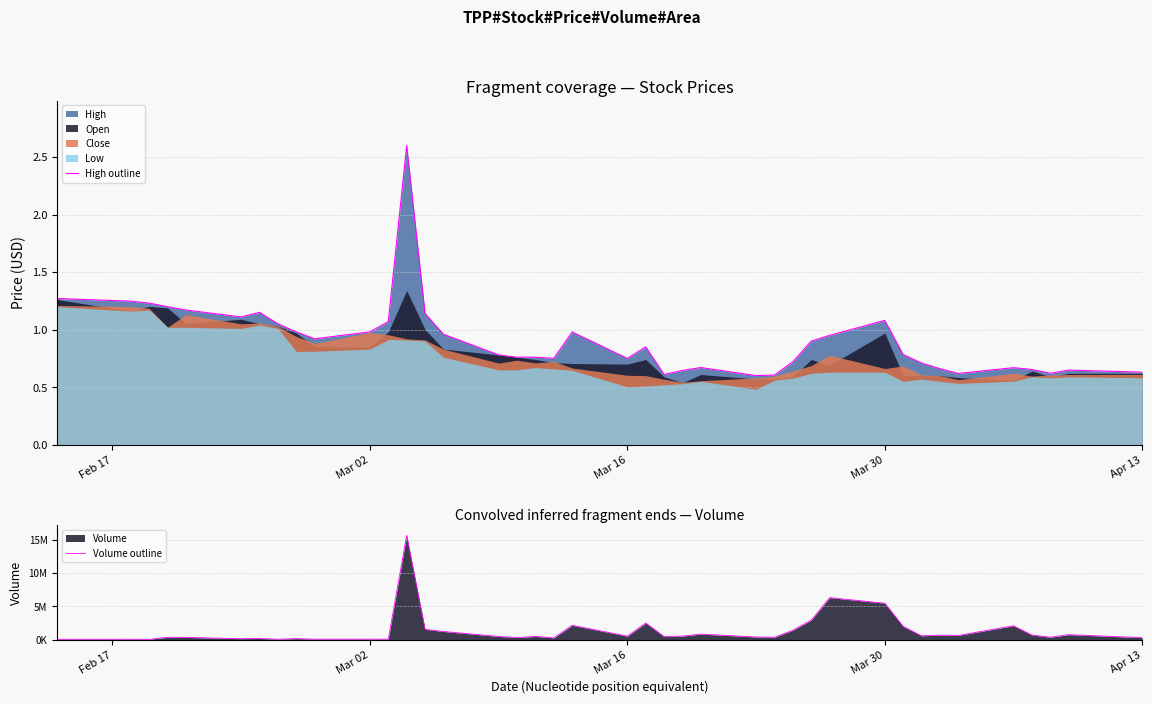

The High outline series shows 0.6 at Mar 02. True or false?

False